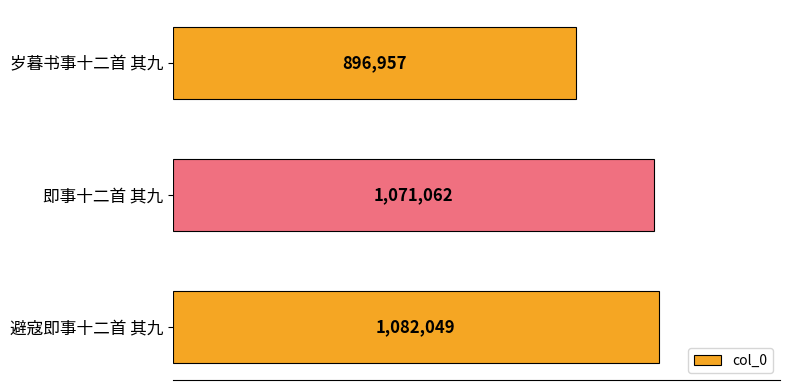

Are the bars horizontal?

Yes